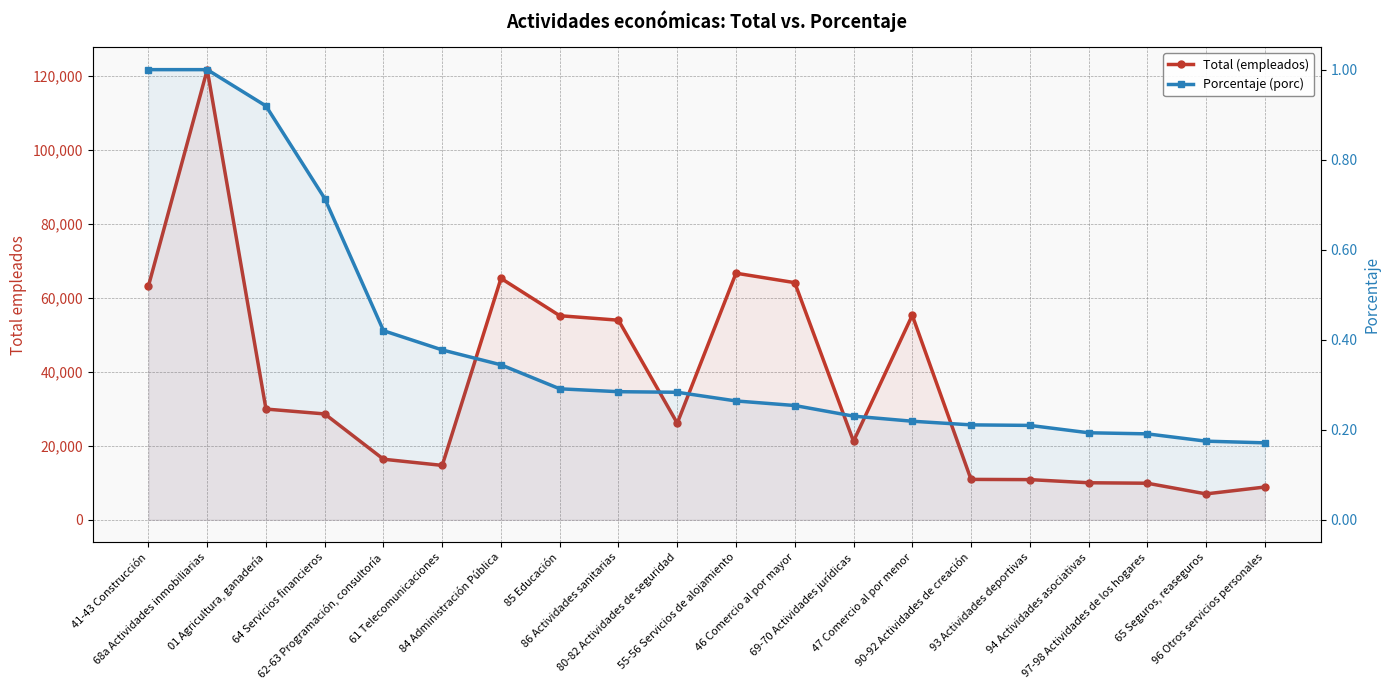

True or false: Porcentaje (porc) and Total (empleados) intersect in this chart.

False